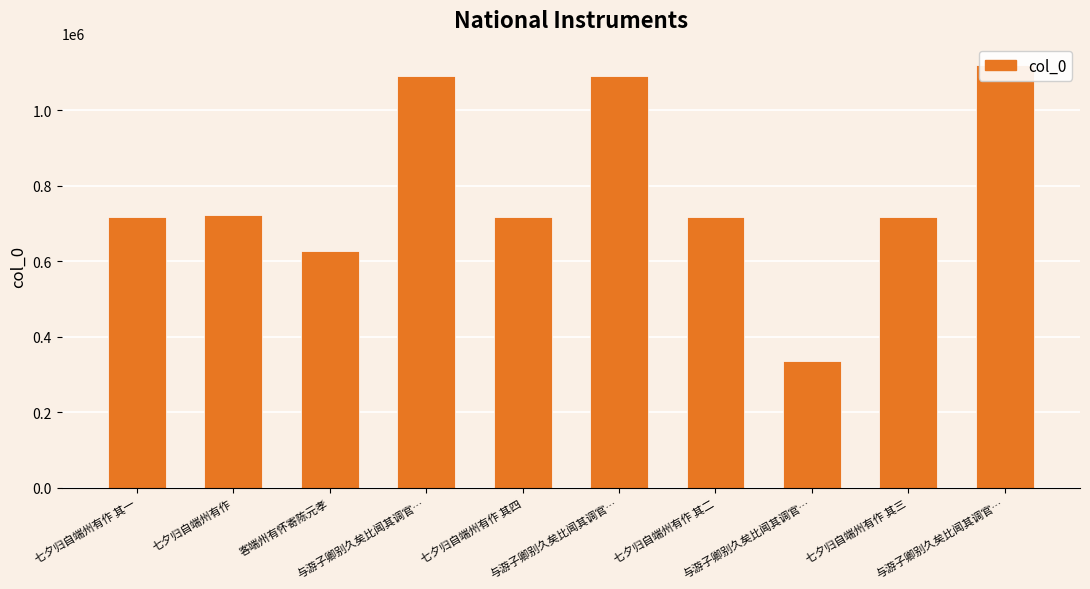

What is the difference between the maximum and second lowest values?

493587